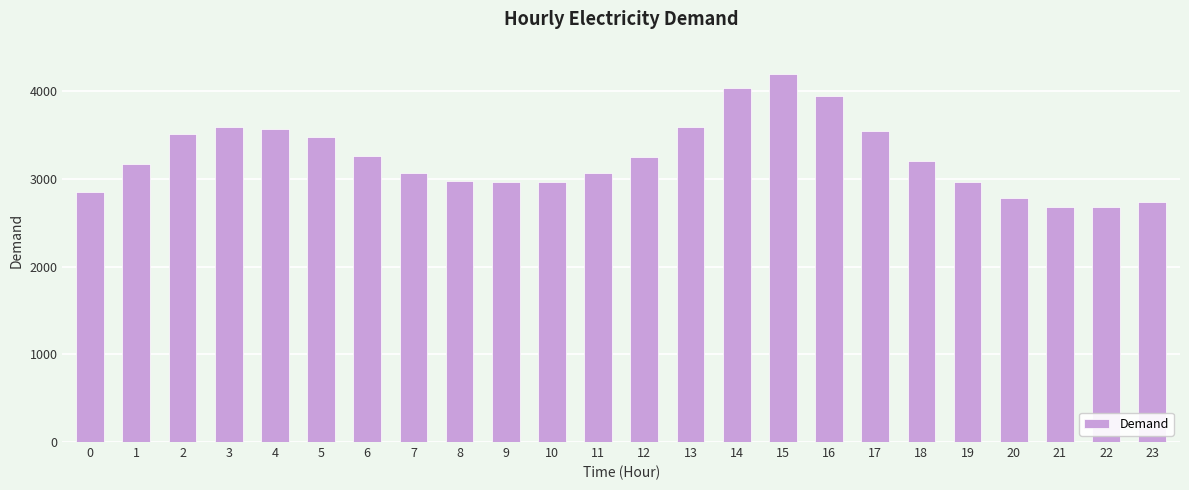

Is it true that the value at 13 is 5143?

False